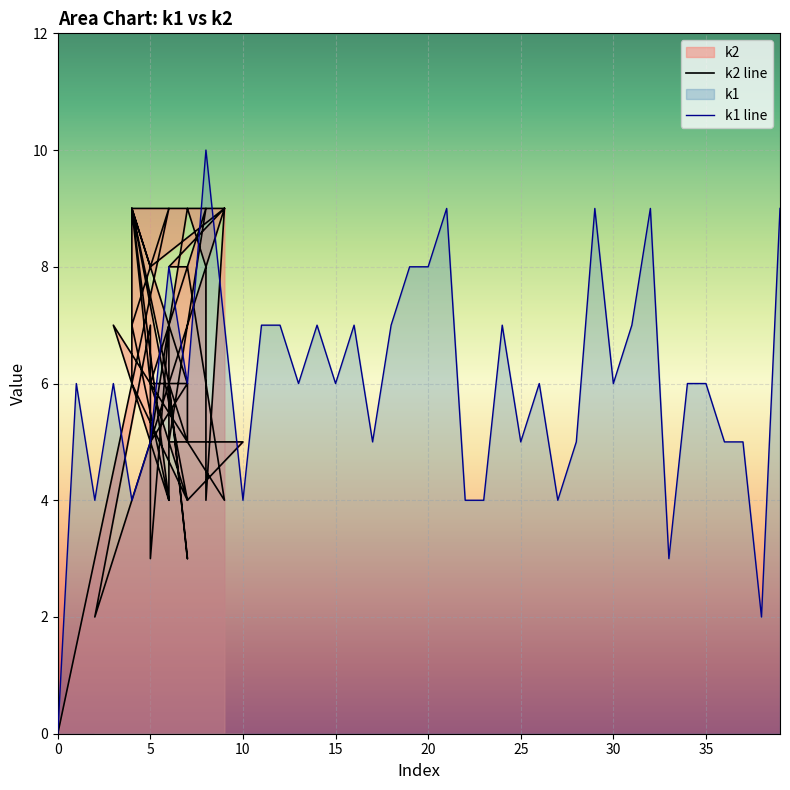

What is the value of the k2 point at the 12th from the left?

6